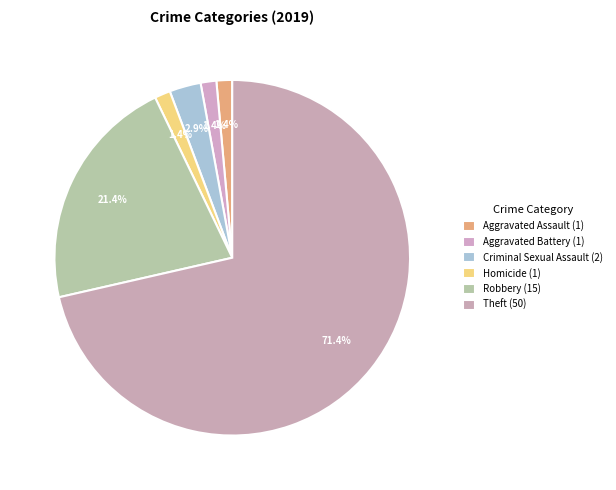

To the nearest percent, what is the difference between the Criminal Sexual Assault and Aggravated Assault slice percentages?

1%